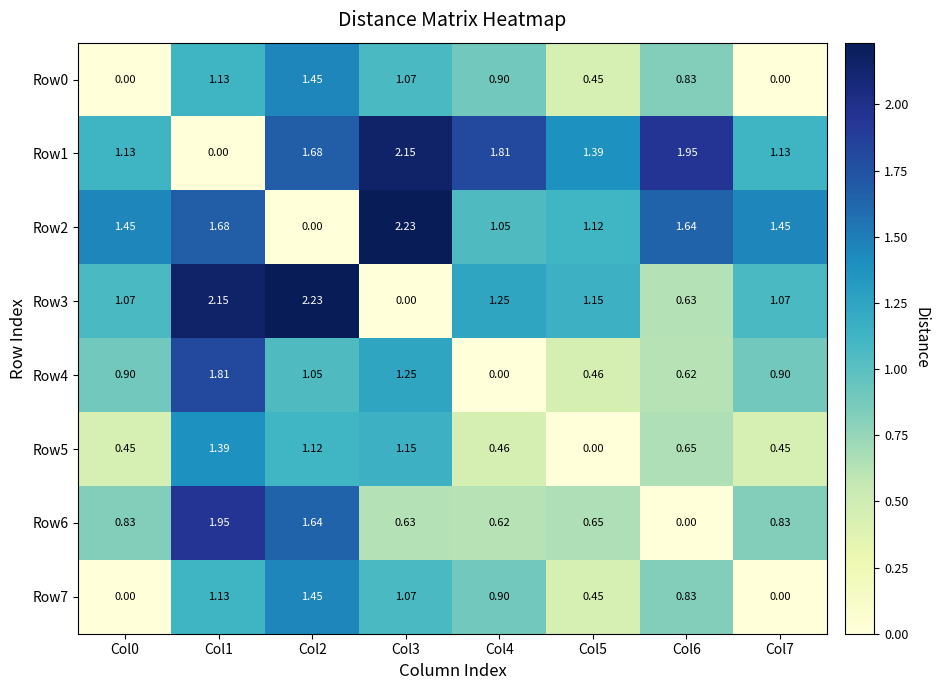

Is the value of Row5 at Col0 greater than the value of Row1 at Col0?

No